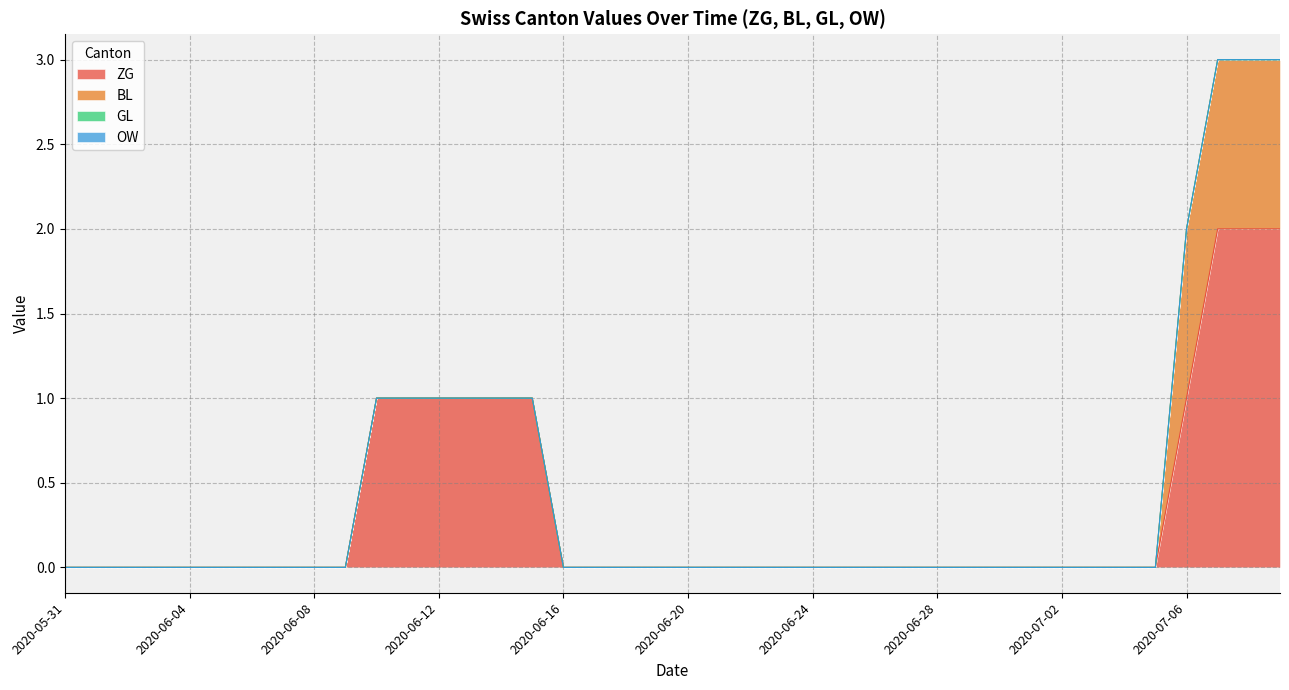

Which series has the largest range (max minus min)?

ZG